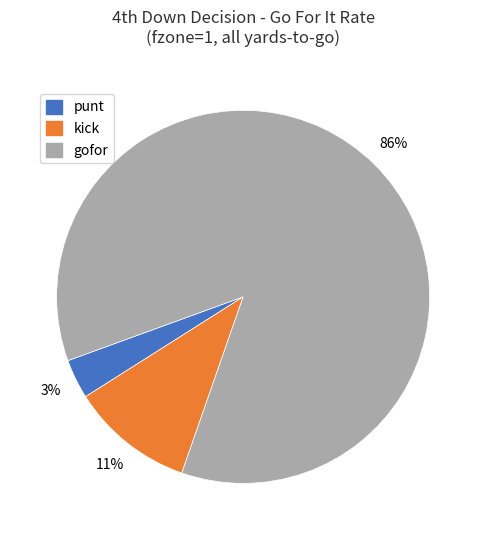

Is there any slice that represents more than half of the pie?

Yes